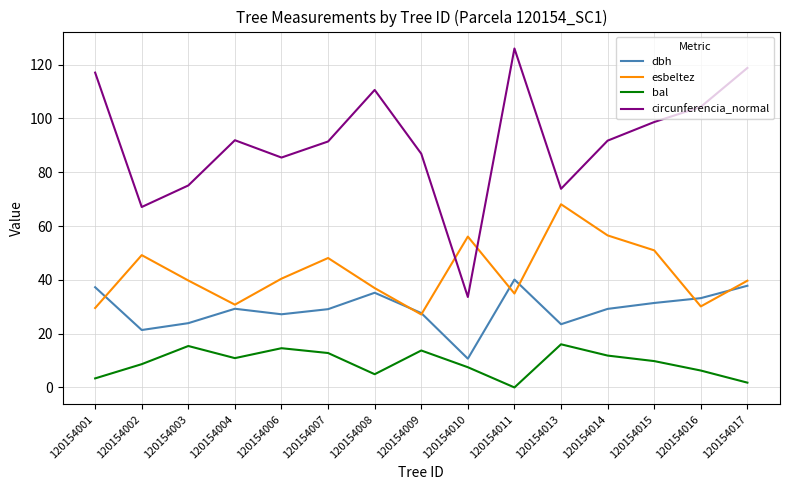

At how many categories does at least one series exceed 94?

6